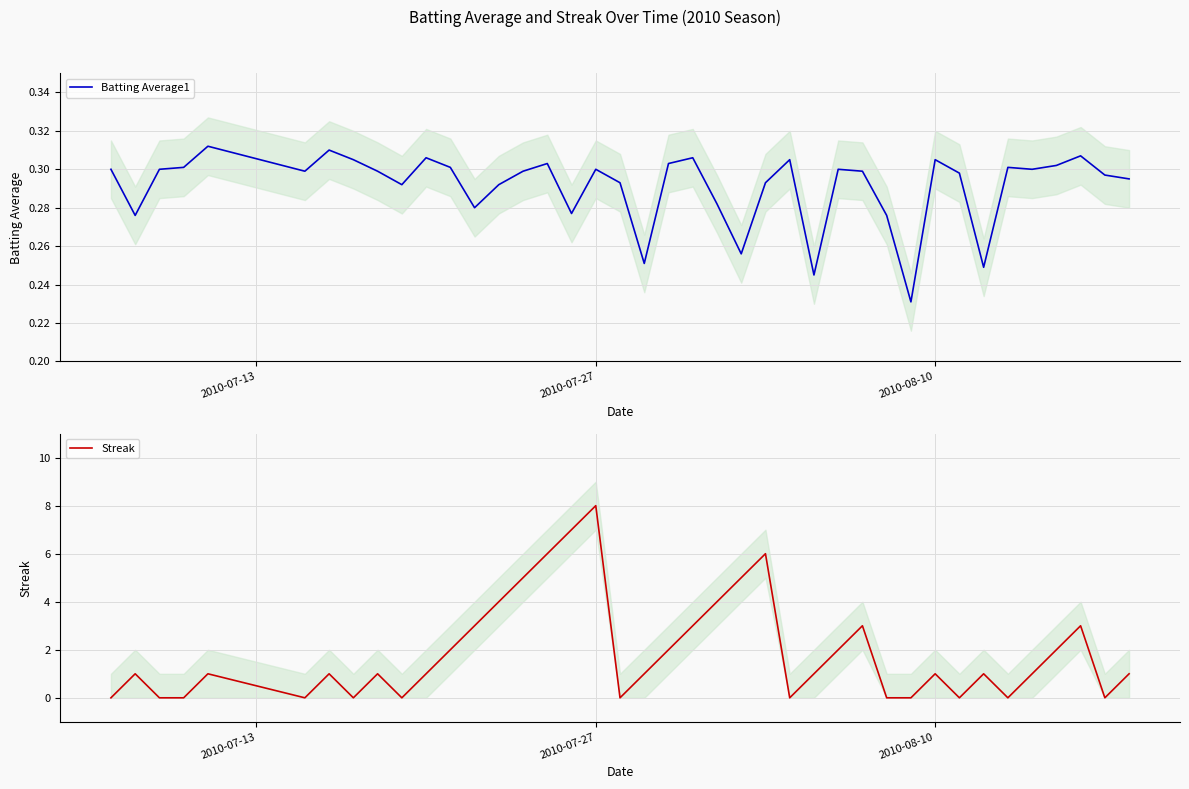

Which category has the highest value in the Streak series?

2010-07-27